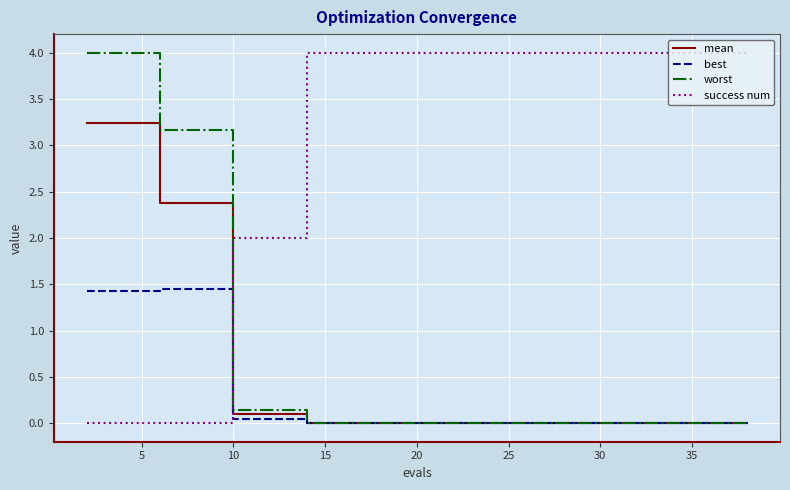

Which series has the largest total across all categories?

success num